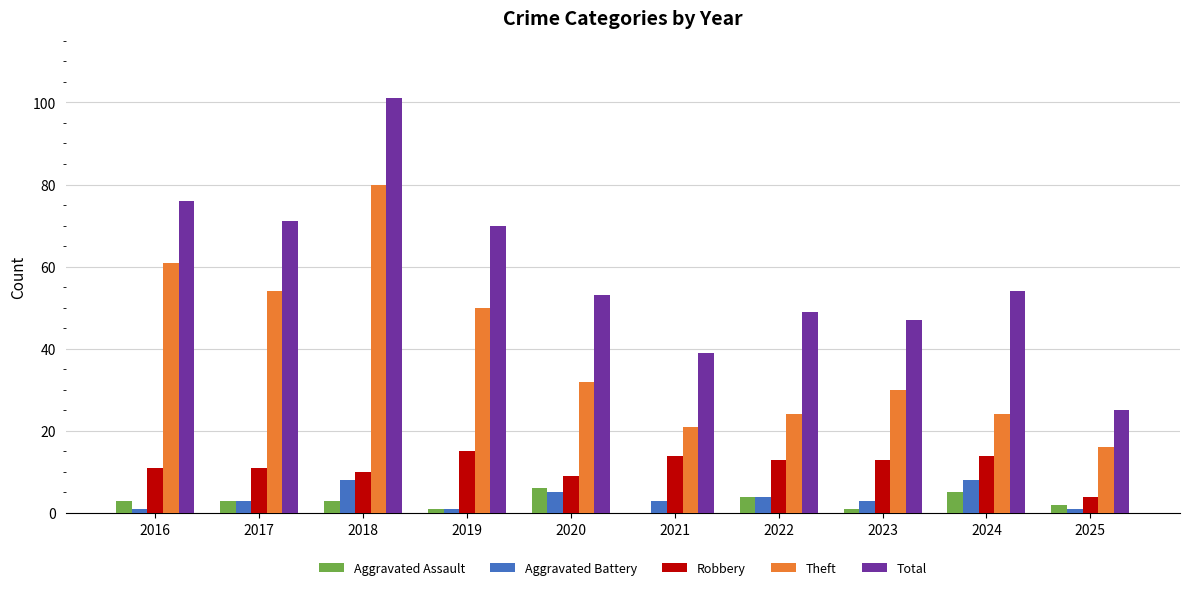

The Robbery series shows 19 at 2017. True or false?

False